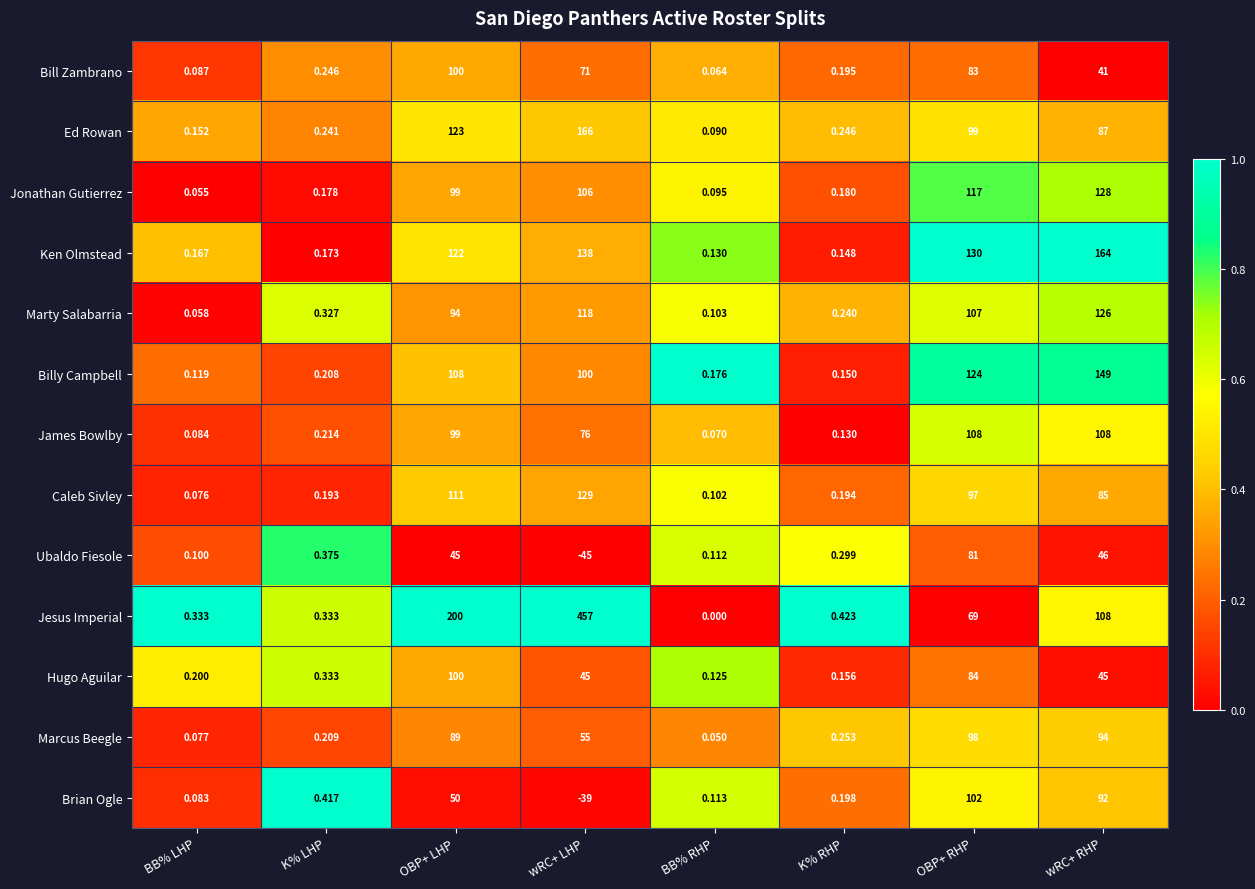

What is the spread (max minus min) of values at BB% RHP?

0.2